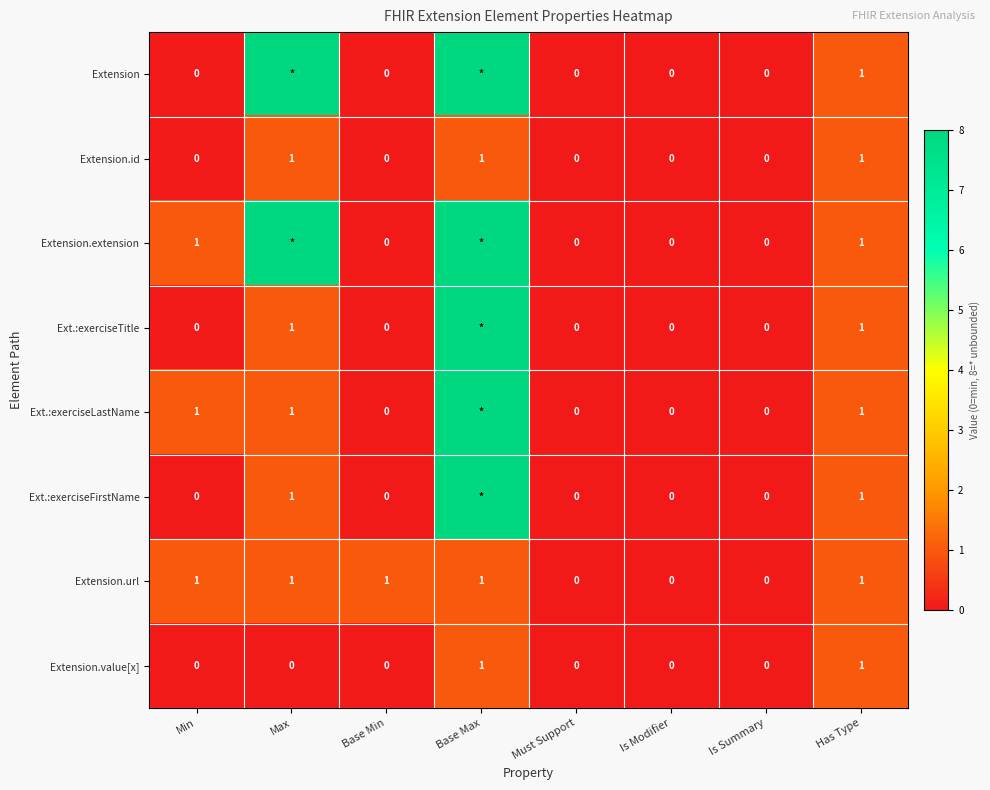

Count the Extension.id values in the range 0 to 1.

8